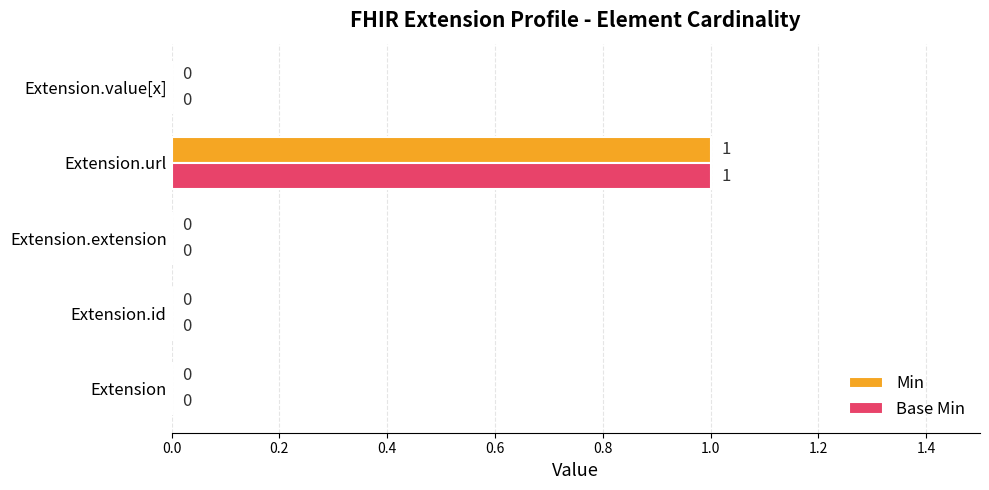

Which label corresponds to the largest value in the chart?

Extension.url